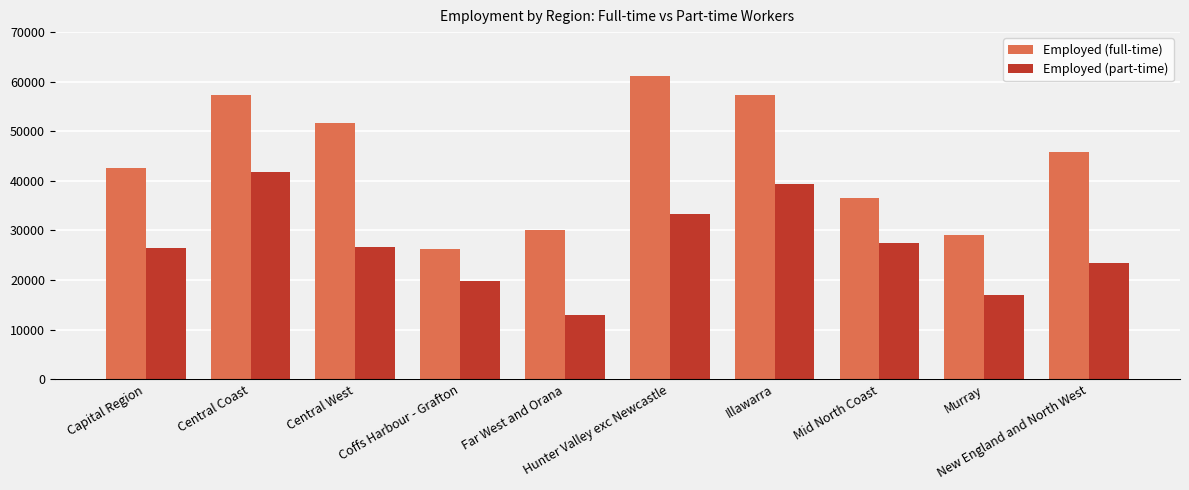

Which series has the largest range (max minus min)?

Employed (full-time)